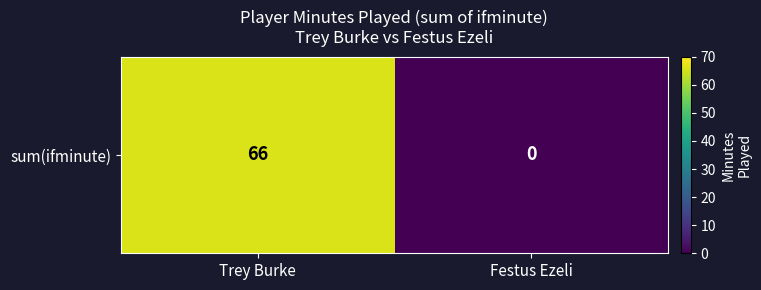

Count the number of data series in this chart.

1